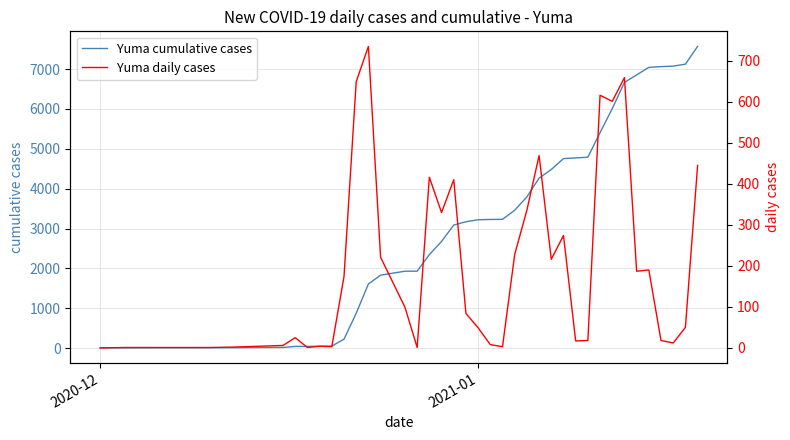

True or false: Yuma daily cases and Yuma cumulative cases cross at least once.

False